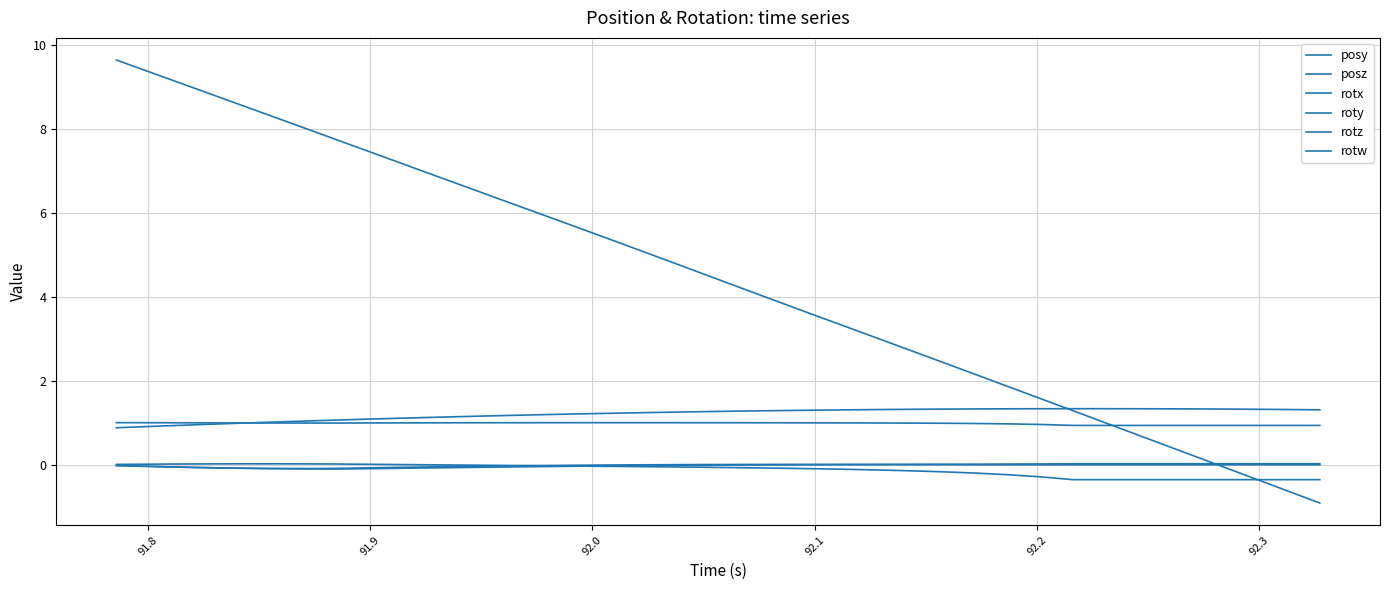

Is this an area chart (filled region under the line)?

No